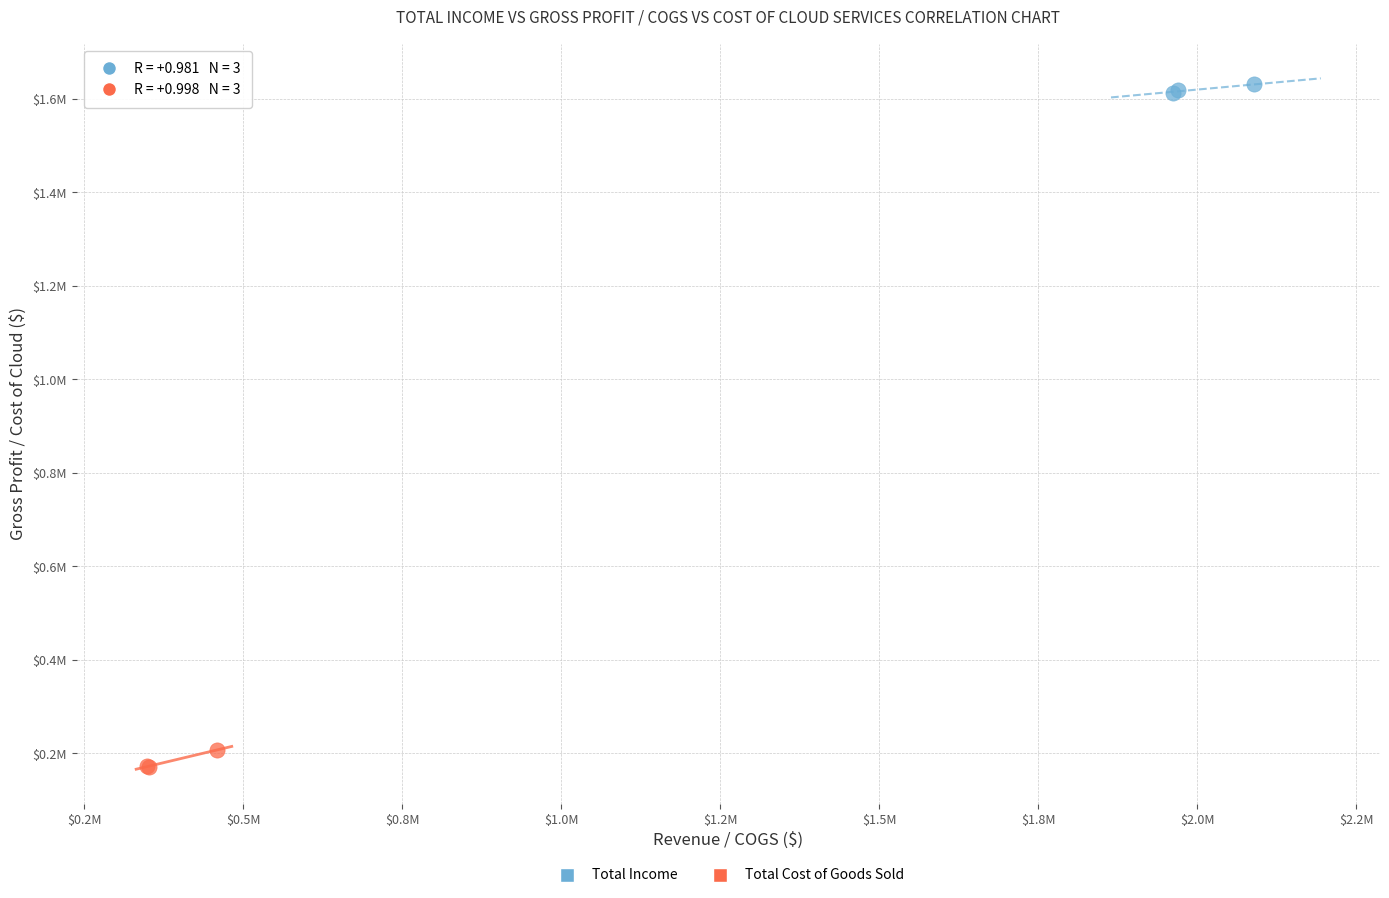

Which series contains the highest Y value?

Total Income